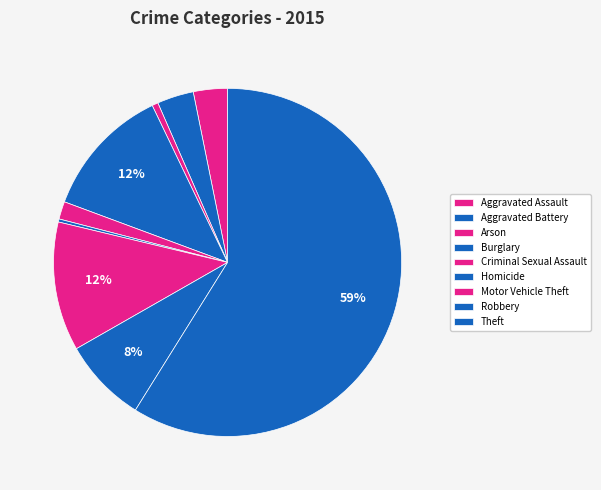

Approximately how many times larger is the value at Arson compared to Robbery?

0.1